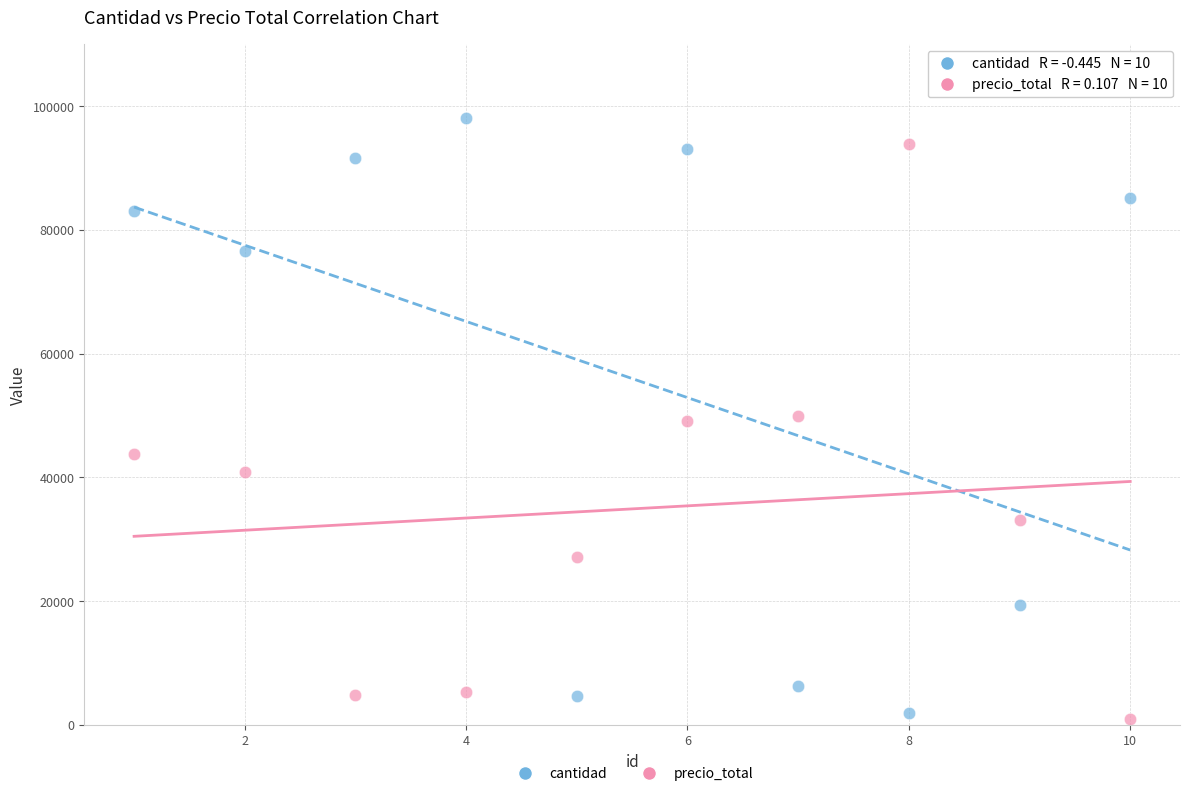

Which series has the largest Y range (max minus min)?

cantidad